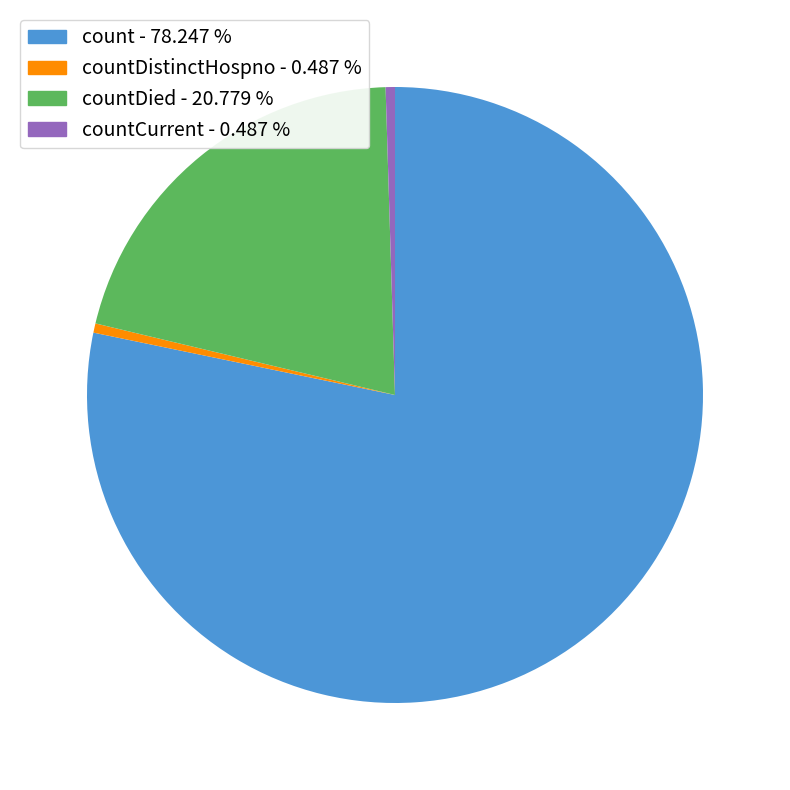

Does any single category account for the majority?

Yes